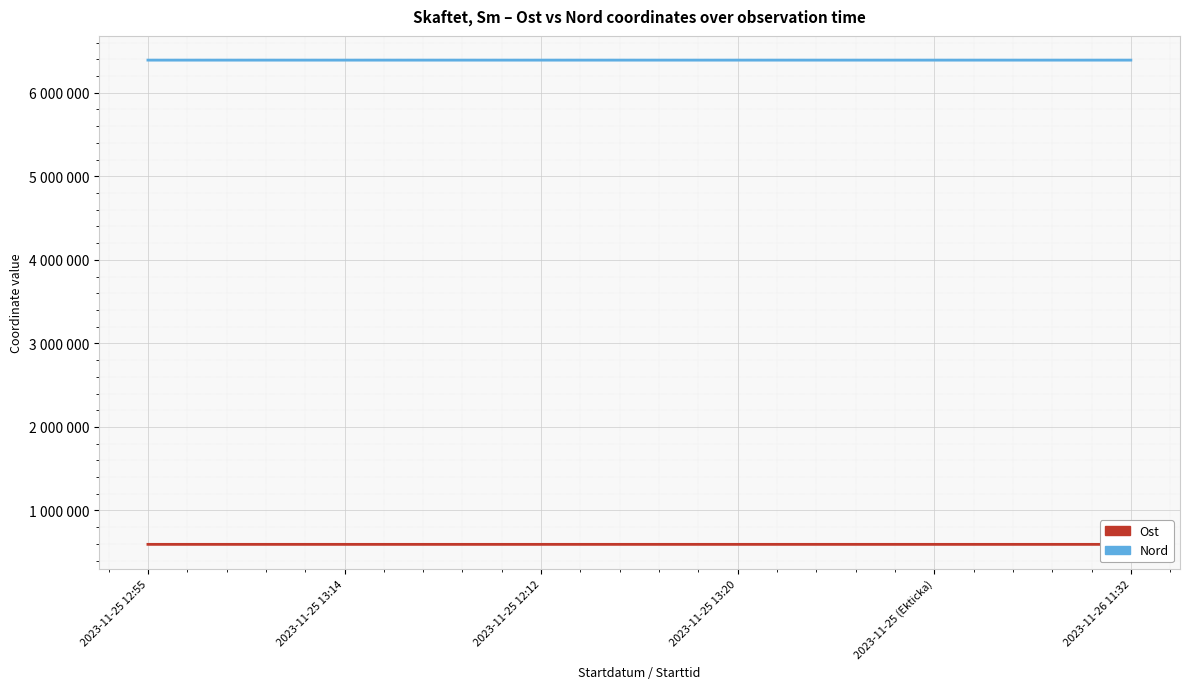

Is the value of Nord at 2023-11-25 13:20 greater than the value of Ost at 2023-11-25 (Ekticka)?

Yes